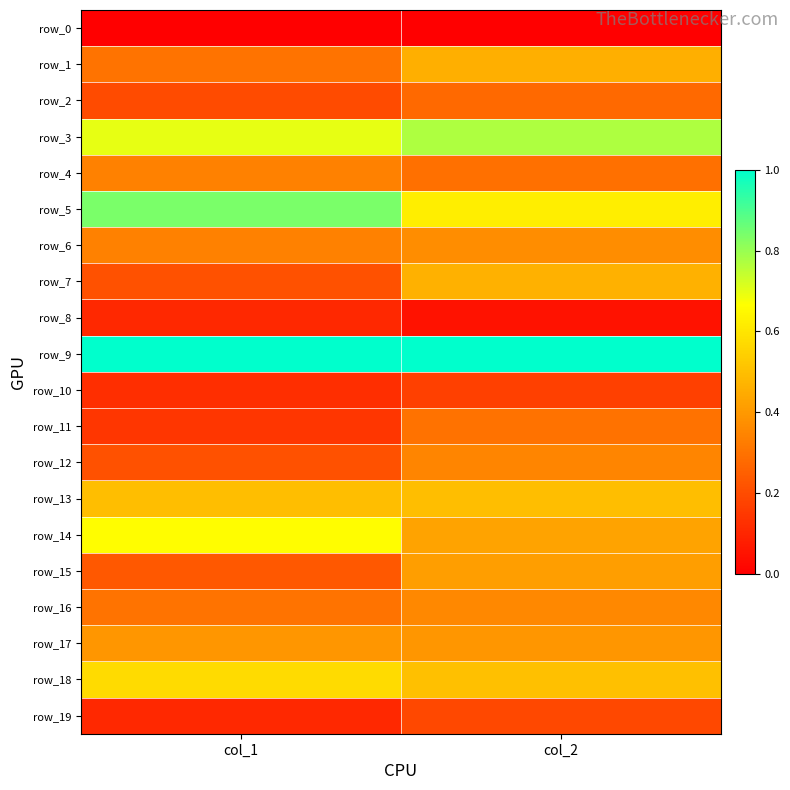

Where is row_13 nearest to the value 0?

col_2